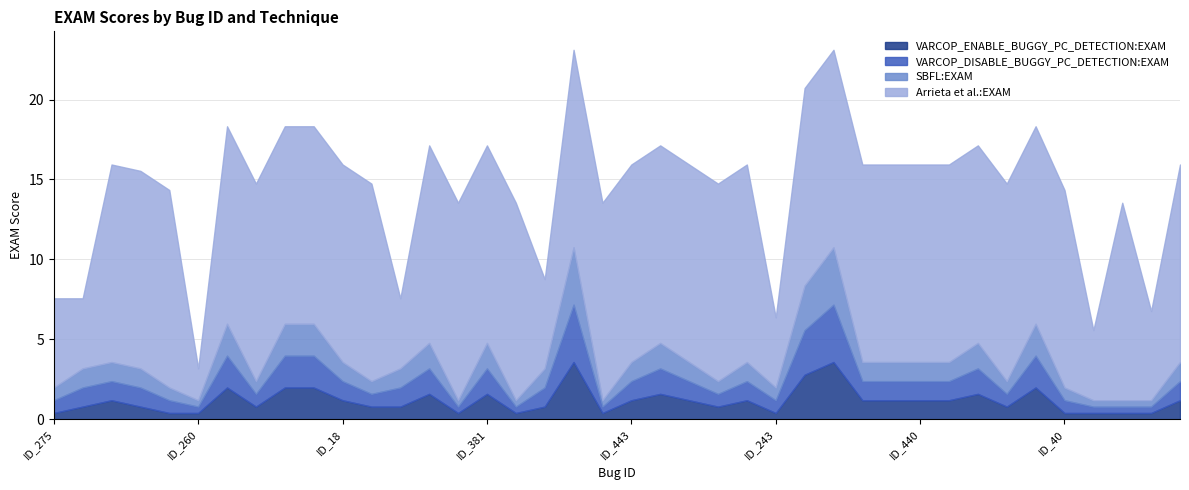

What is the label of the 19th point from the left?

ID_13